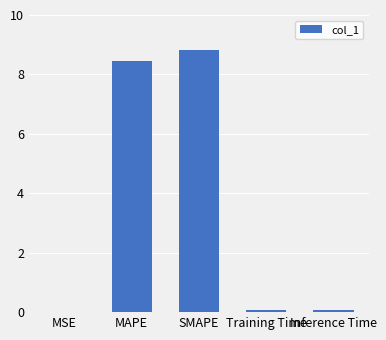

Which has a higher value, SMAPE or Inference Time?

SMAPE